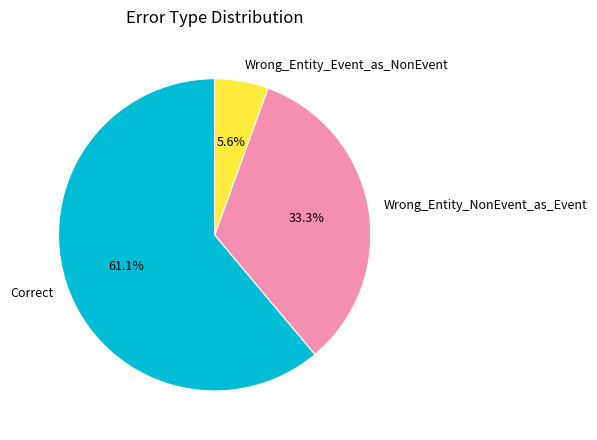

Is there a majority slice in this chart?

Yes